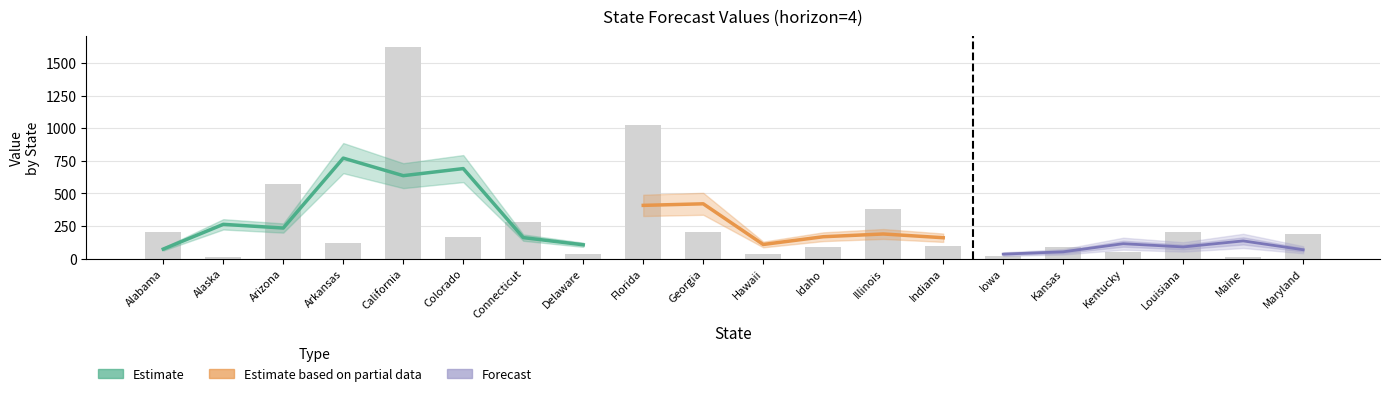

What position from the left is Indiana?

14